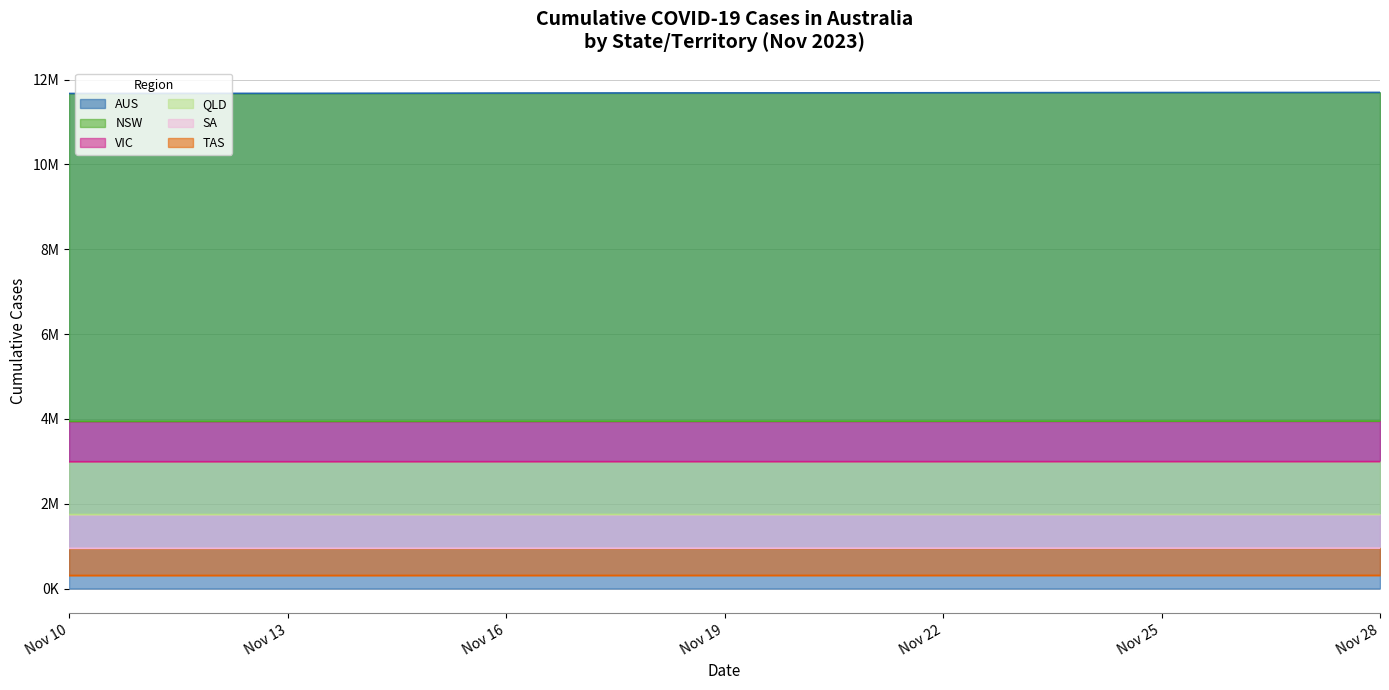

What is the maximum value shown in the chart?

11697421